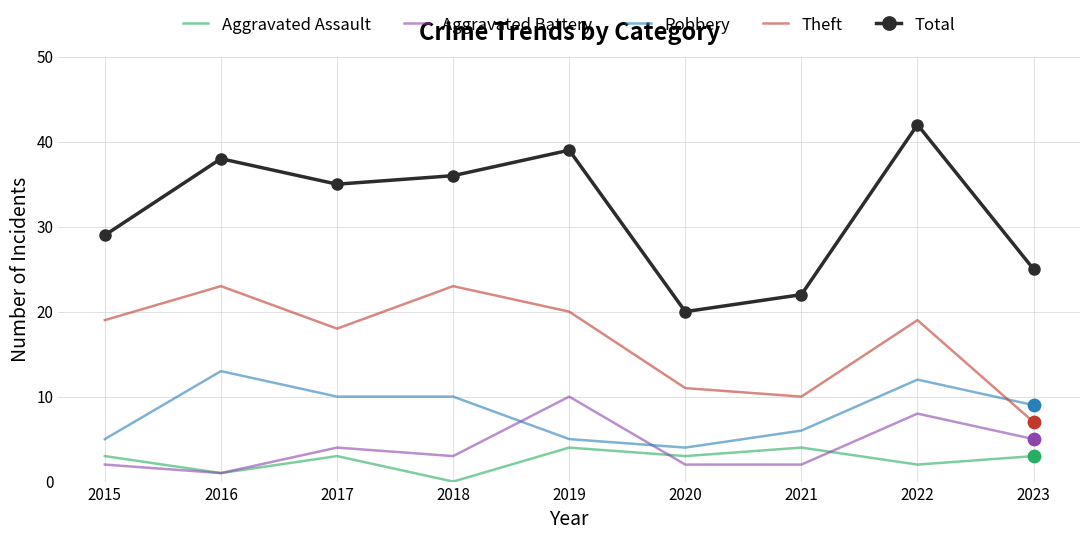

Which series has the widest spread of values?

Total